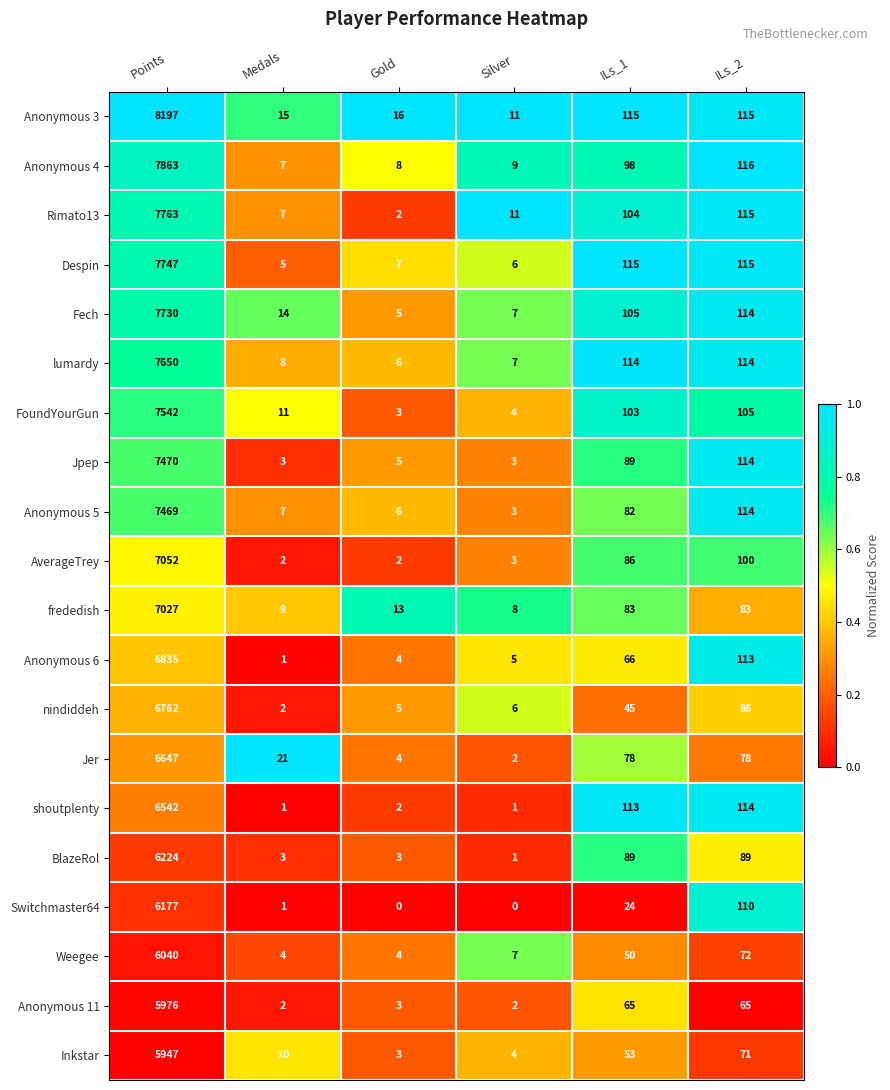

What is the sum of the AverageTrey values at ILs_1 and ILs_2?

186